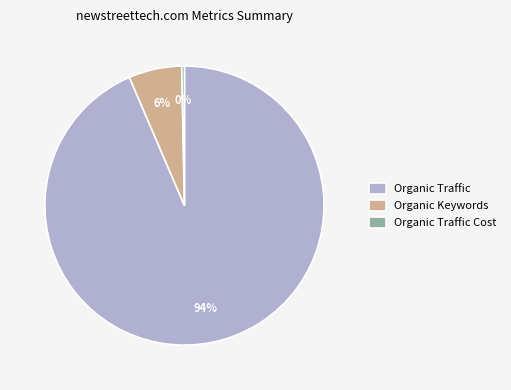

Between Organic Traffic Cost and Organic Traffic, which is larger?

Organic Traffic